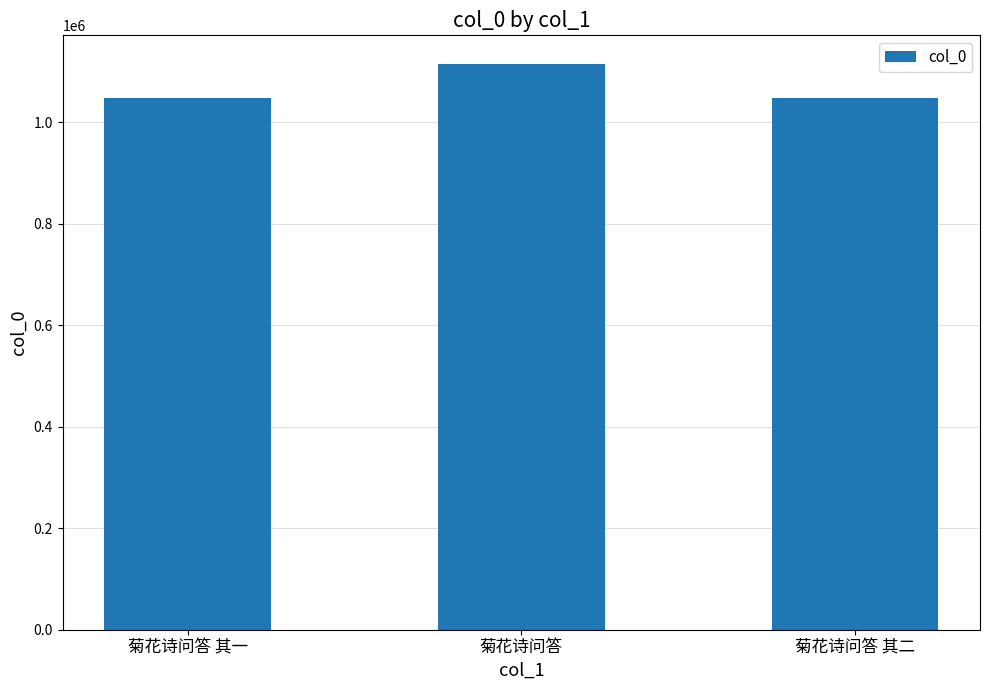

What is the approximate value at 菊花诗问答, to the nearest 100?

1115900